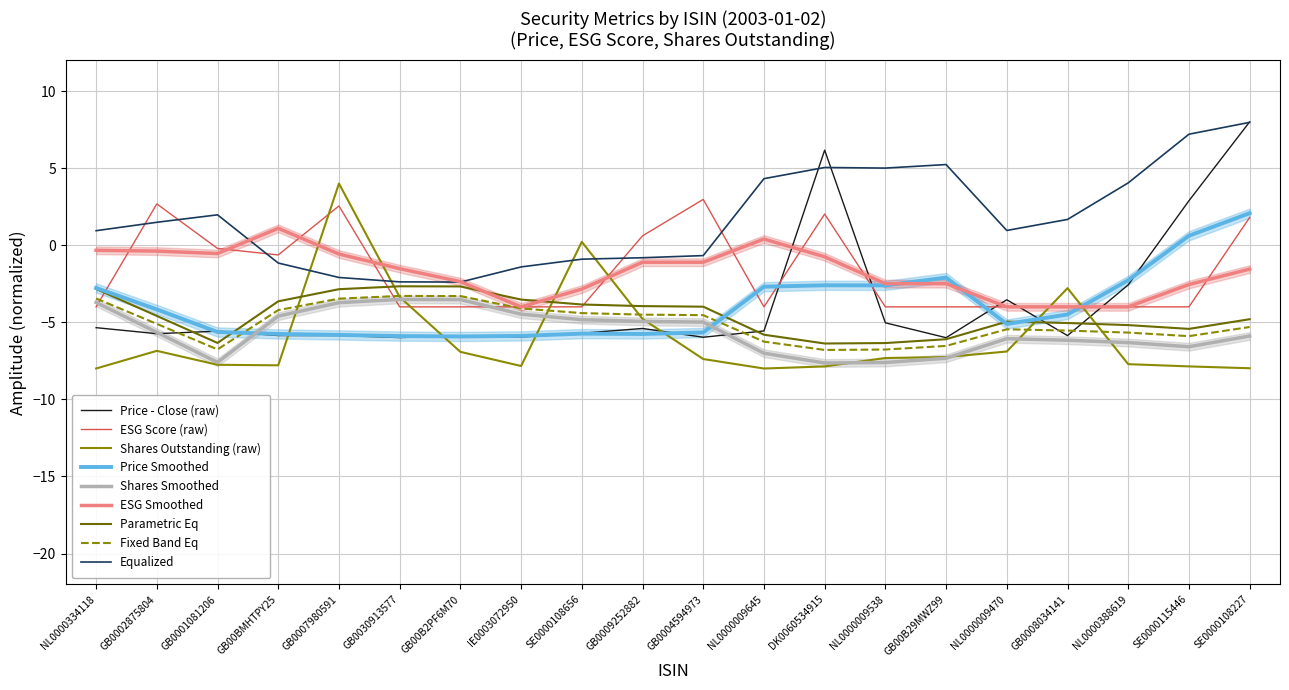

What is the difference between the second highest and second lowest values in the Price - Close - Daily series?

12.2